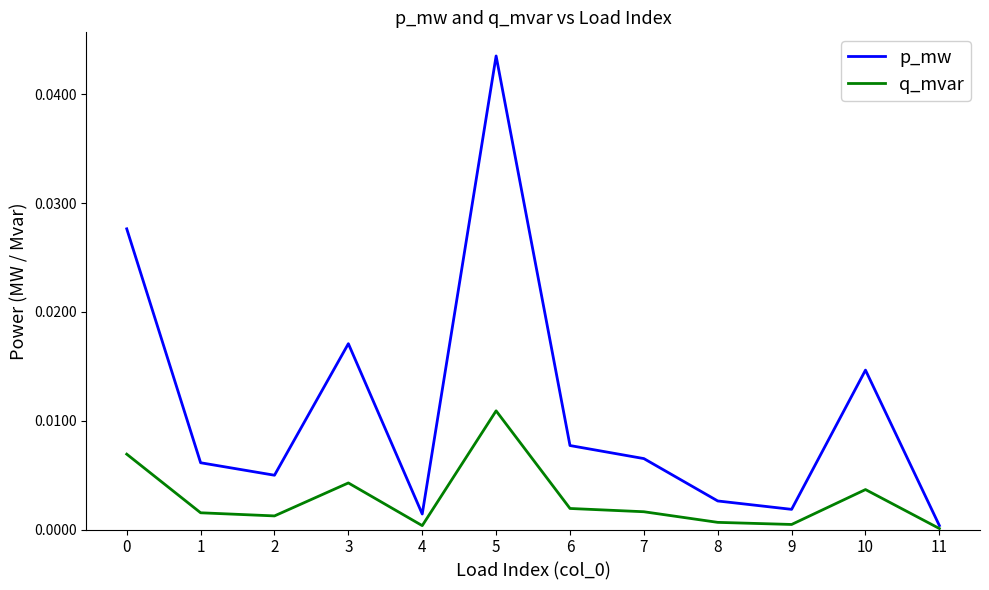

Rank the series by their average value, from lowest to highest.

q_mvar, p_mw